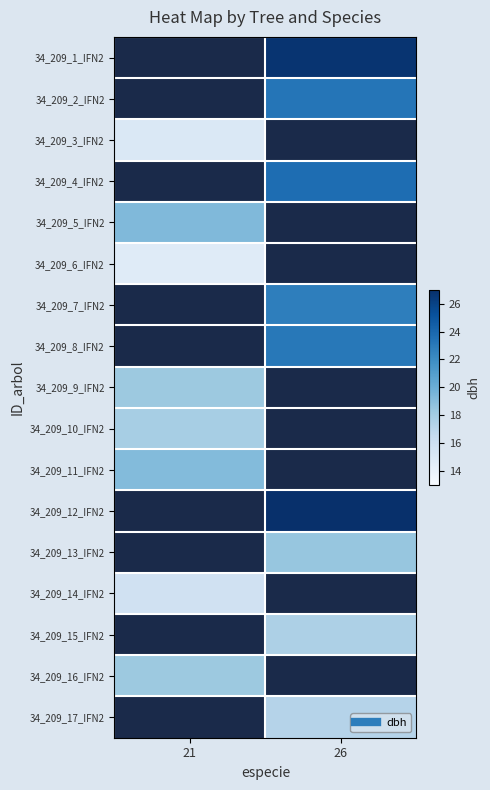

Rank the categories by 34_209_16_IFN2 value from lowest to highest.

21, 26